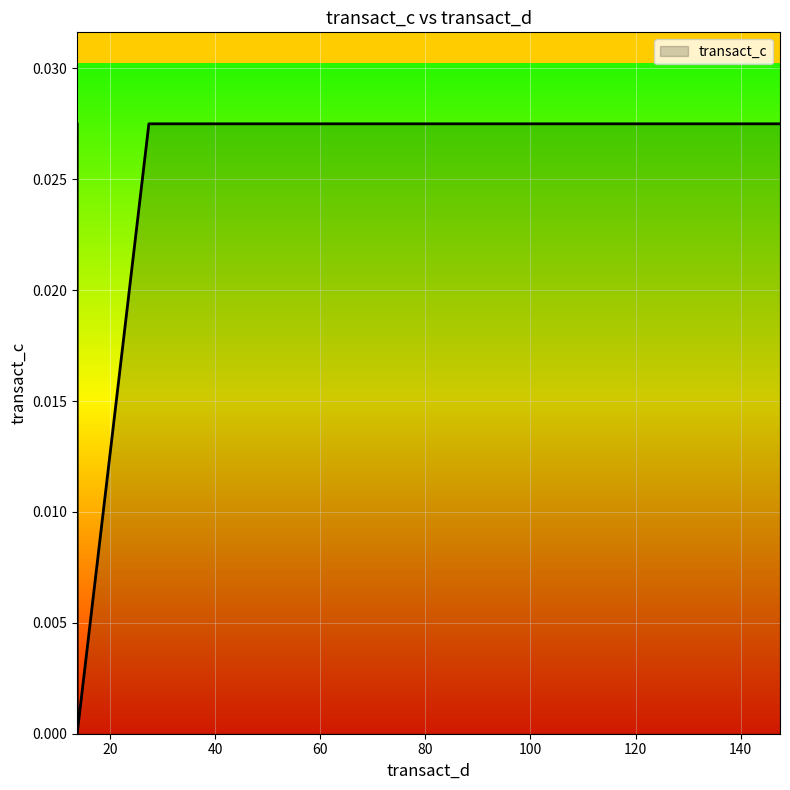

Between 13.785714285714286 and 13.785714285714286, which is larger?

13.785714285714286